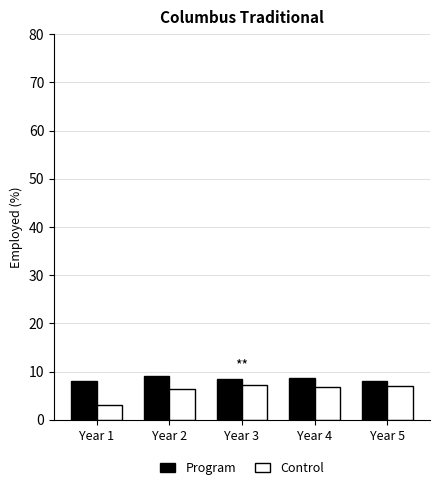

How many groups of bars are there?

5